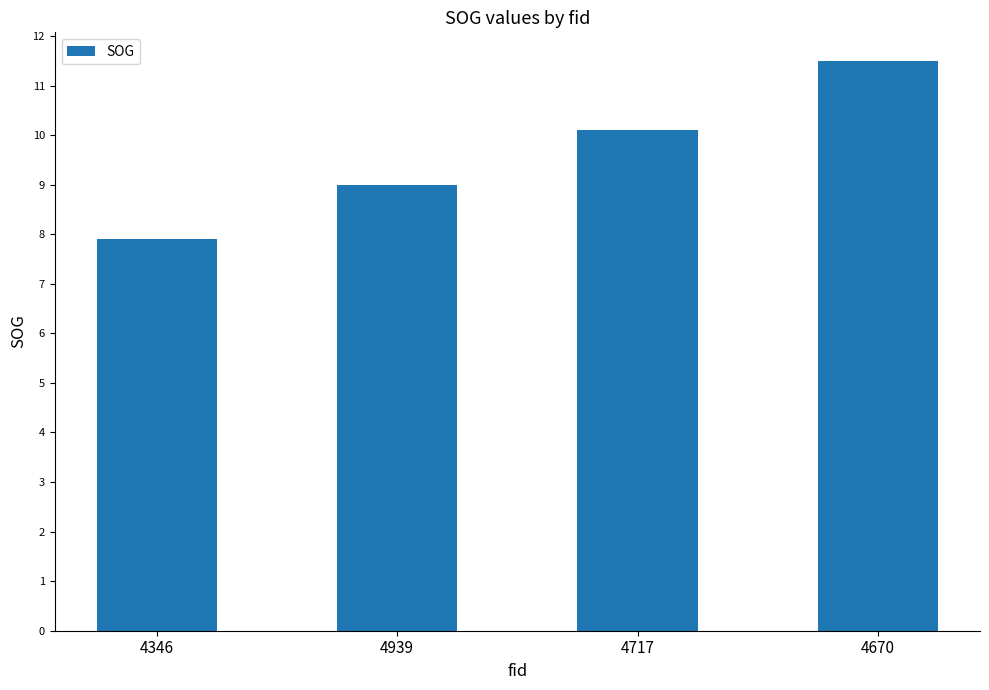

How many values are between 9 and 11?

2